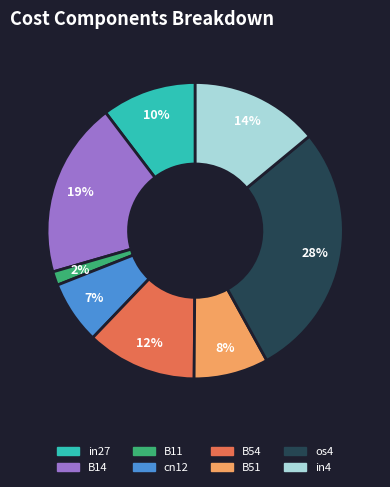

Is cn12 the majority of the pie?

No